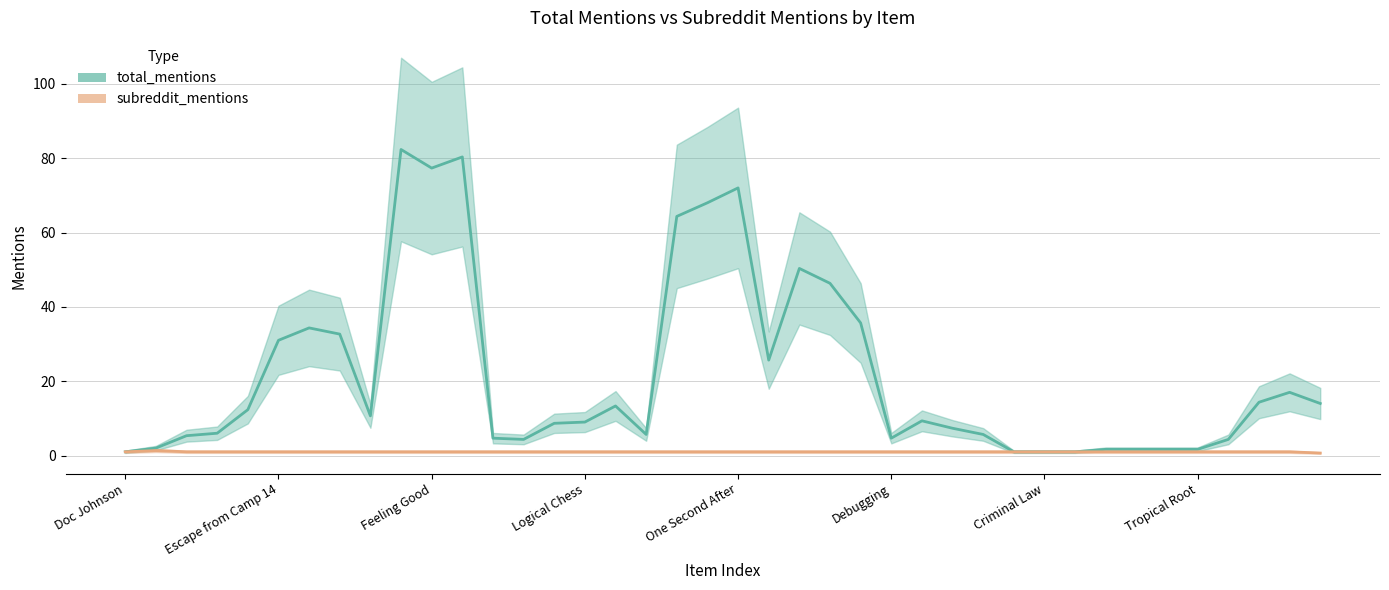

Which category has the lowest value in the total_mentions_line series?

Doc Johnson